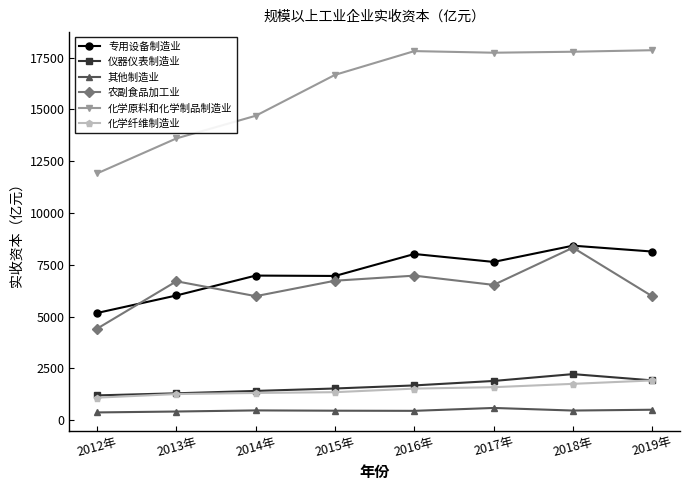

Which series has the widest spread of values?

化学原料和化学制品制造业